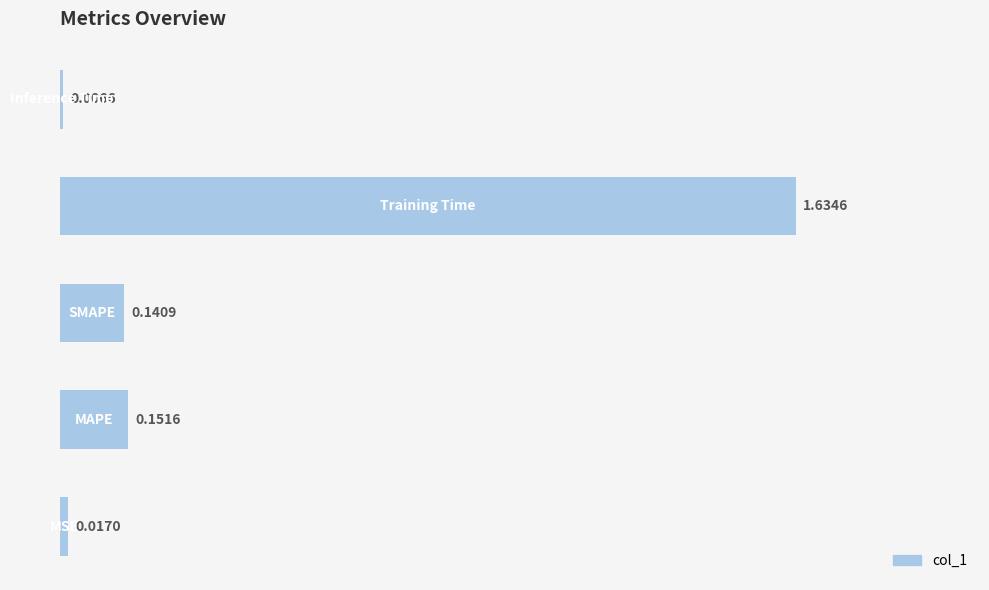

What is the sum of all values?

2.0